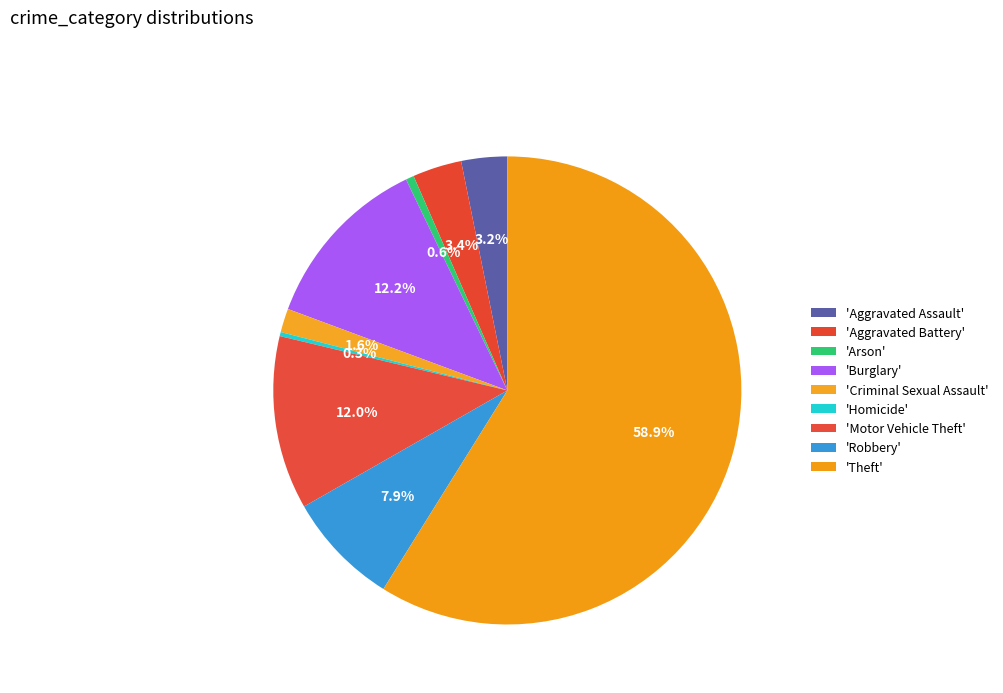

How many segments does this pie chart have?

9